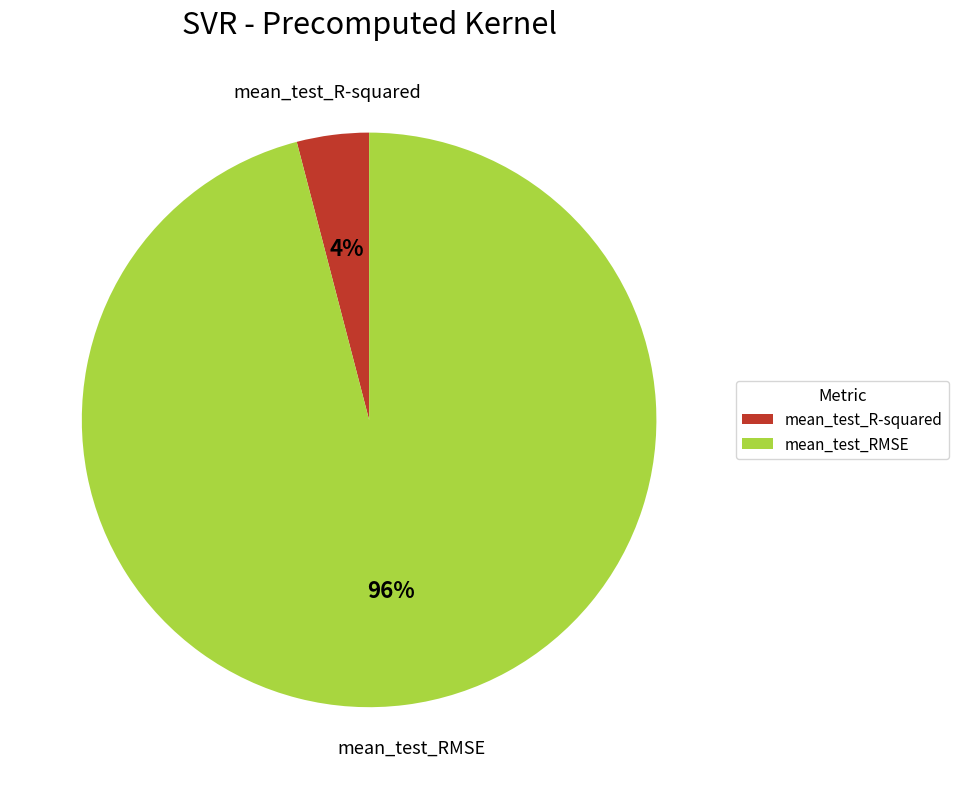

To the nearest percent, what portion does mean_test_RMSE represent?

96%